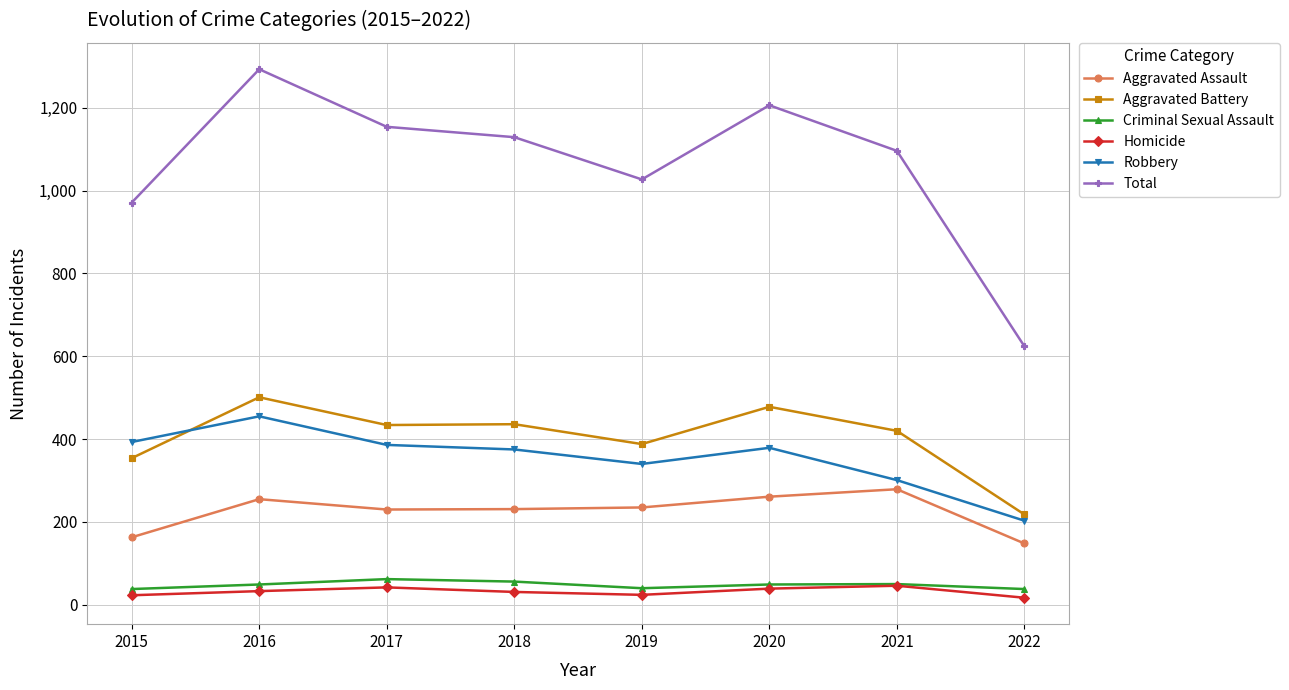

What is the difference between the maximum and minimum values in the Aggravated Assault series?

131